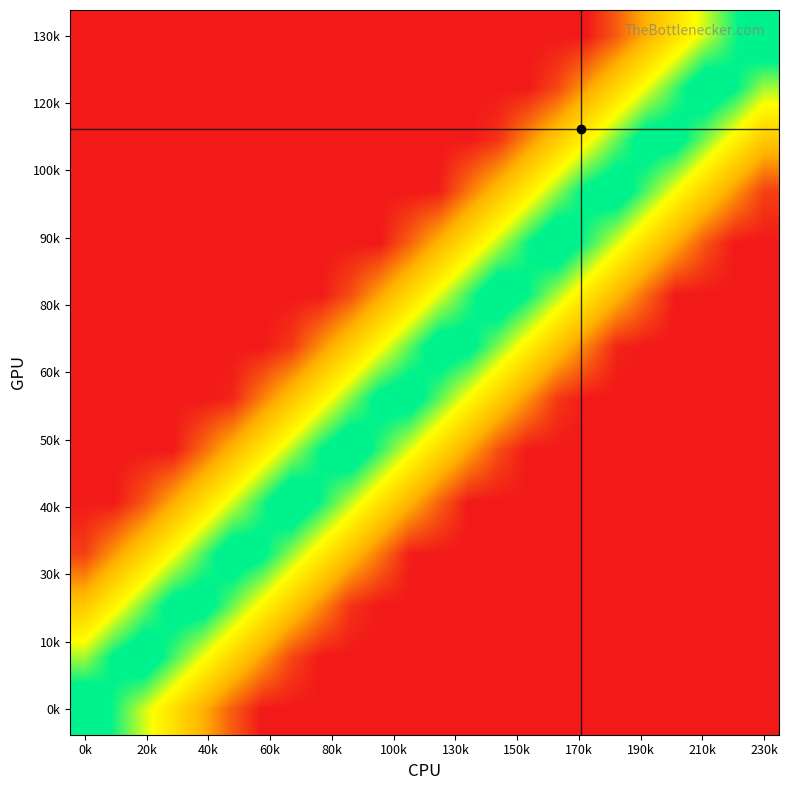

At how many categories does at least one series exceed 0?

24